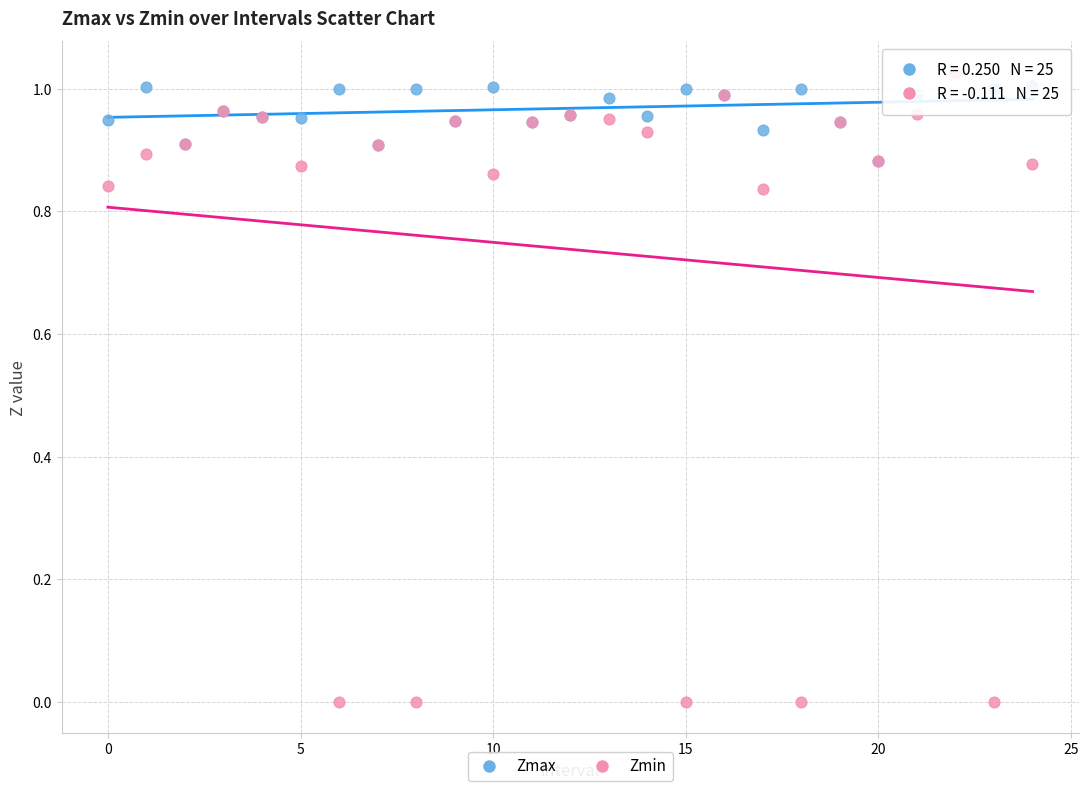

What are all the series names shown in the legend?

Zmax, Zmin